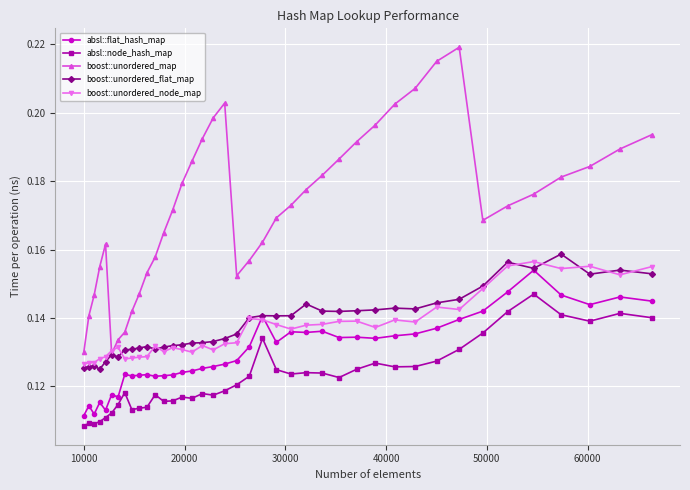

Which series has the largest total across all categories?

boost::unordered_map